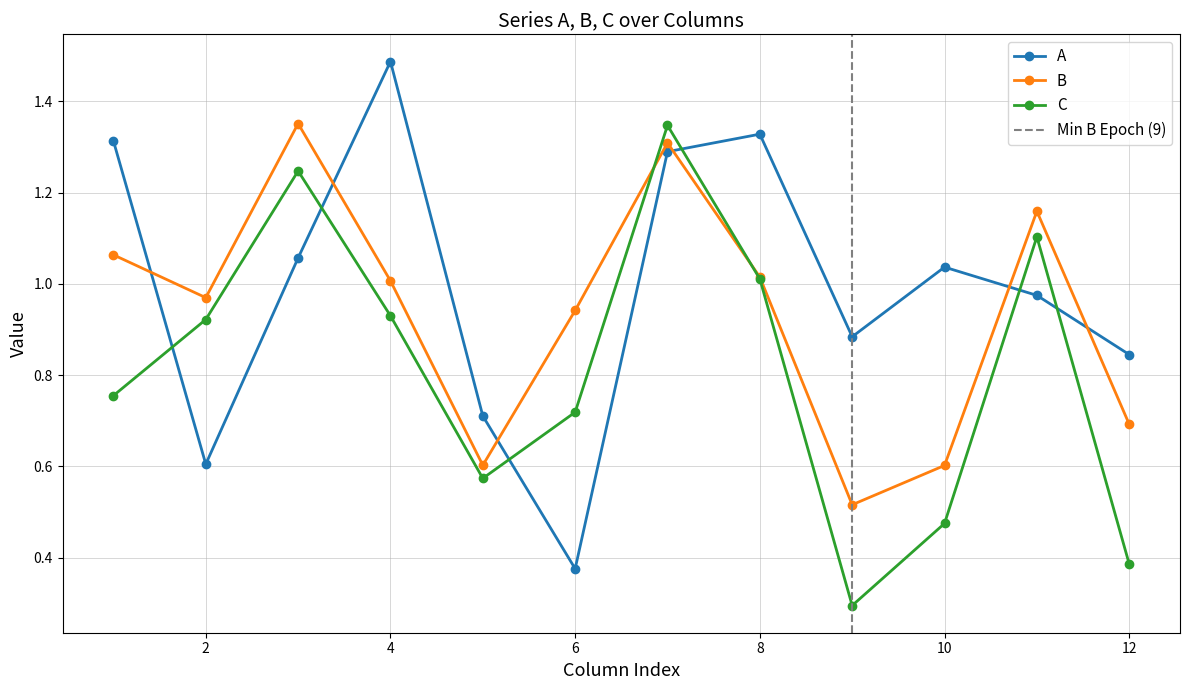

What is the value of the C point at the 11th from the left?

1.1